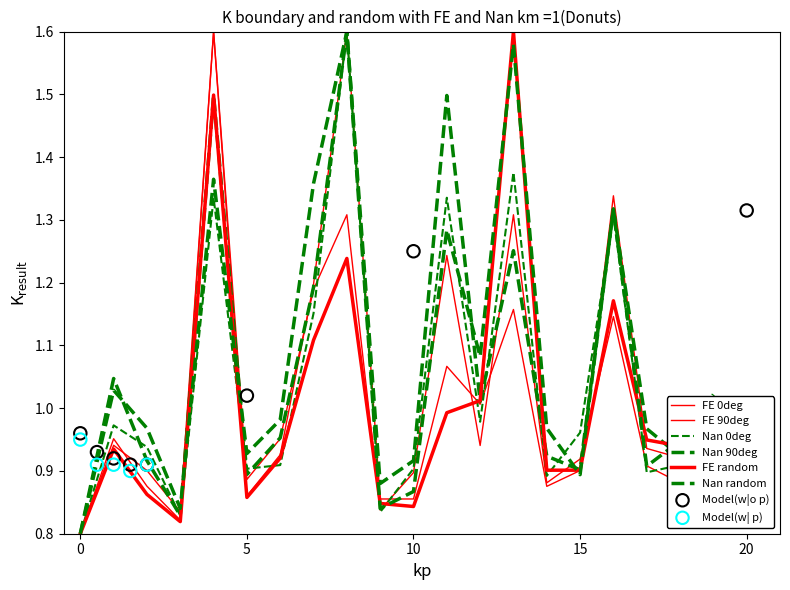

At which category is the sum across all series the highest?

8